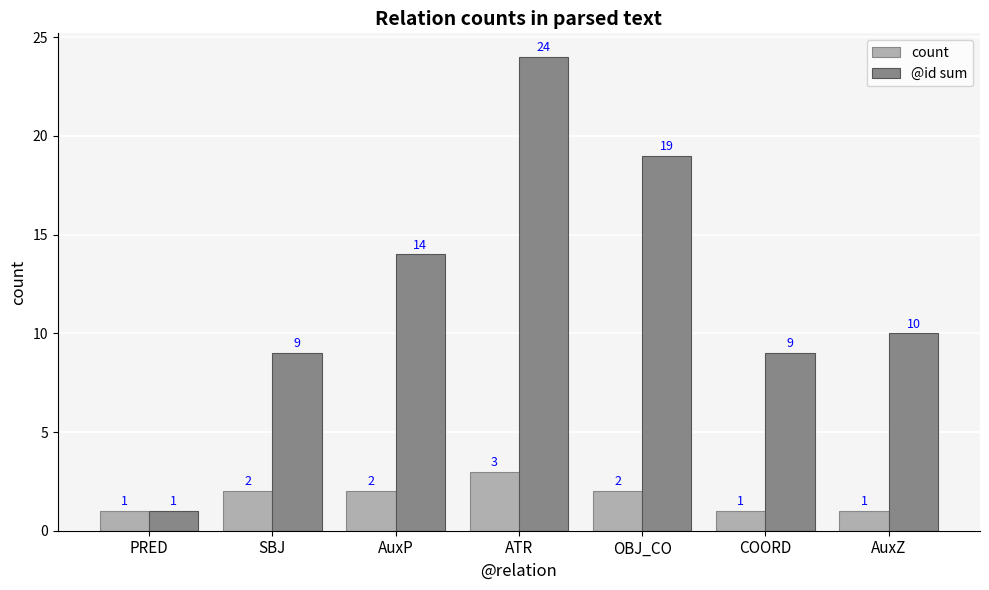

What are all the series names shown in the legend?

count, @id sum